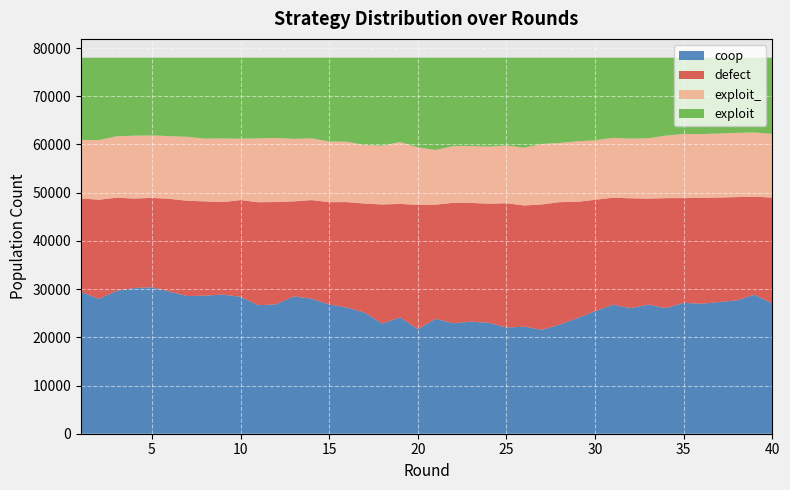

Reading left to right, list all the values displayed in this chart.

coop: 29408	27982	29617	30222	30377	29468	28555	28635	28860	28403	26652	26841	28485	28008	26808	26171	25112	22831	24141	21689	23828	22905	23255	23017	22027	22205	21556	22619	23970	25412	26765	26046	26768	26062	27136	26969	27308	27673	28828	27010
defect: 19393	20557	19341	18554	18541	19253	19759	19556	19187	20060	21365	21214	19709	20451	21224	21872	22633	24722	23524	25789	23683	24997	24623	24695	25781	25141	26004	25416	24121	23116	22184	22791	21985	22809	21745	21946	21681	21409	20337	21961
exploit_: 12150	12364	12737	13046	12964	13005	13279	13032	13216	12732	13255	13299	12973	12811	12587	12539	12124	12218	12830	11926	11360	11759	11790	11835	11967	11980	12553	12275	12560	12340	12420	12383	12536	12970	13303	13235	13289	13333	13329	13226
exploit: 17049	17097	16305	16178	16118	16274	16407	16777	16737	16805	16728	16646	16833	16730	17381	17418	18131	18229	17505	18596	19129	18339	18332	18453	18225	18674	17887	17690	17349	17132	16631	16780	16711	16159	15816	15850	15722	15585	15506	15803